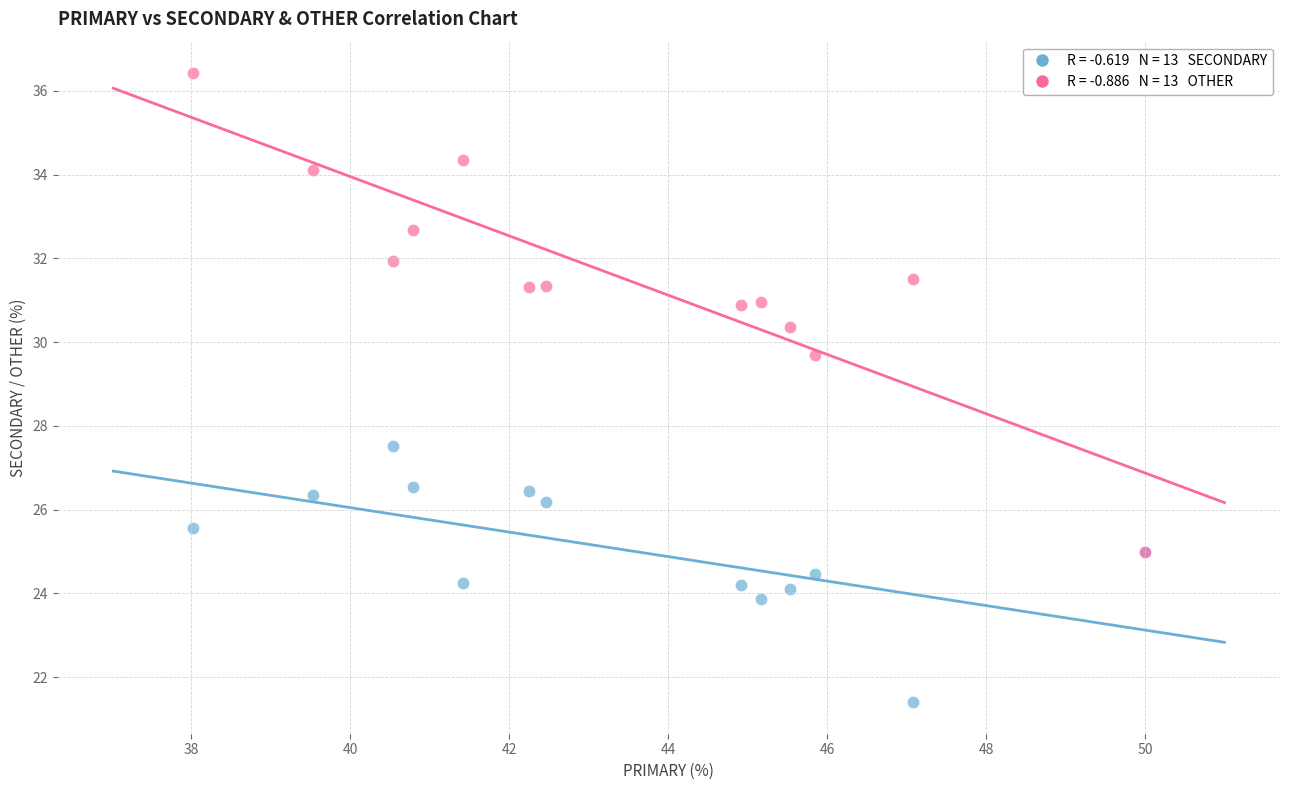

Across all series, what Y value is closest to 28?

27.5